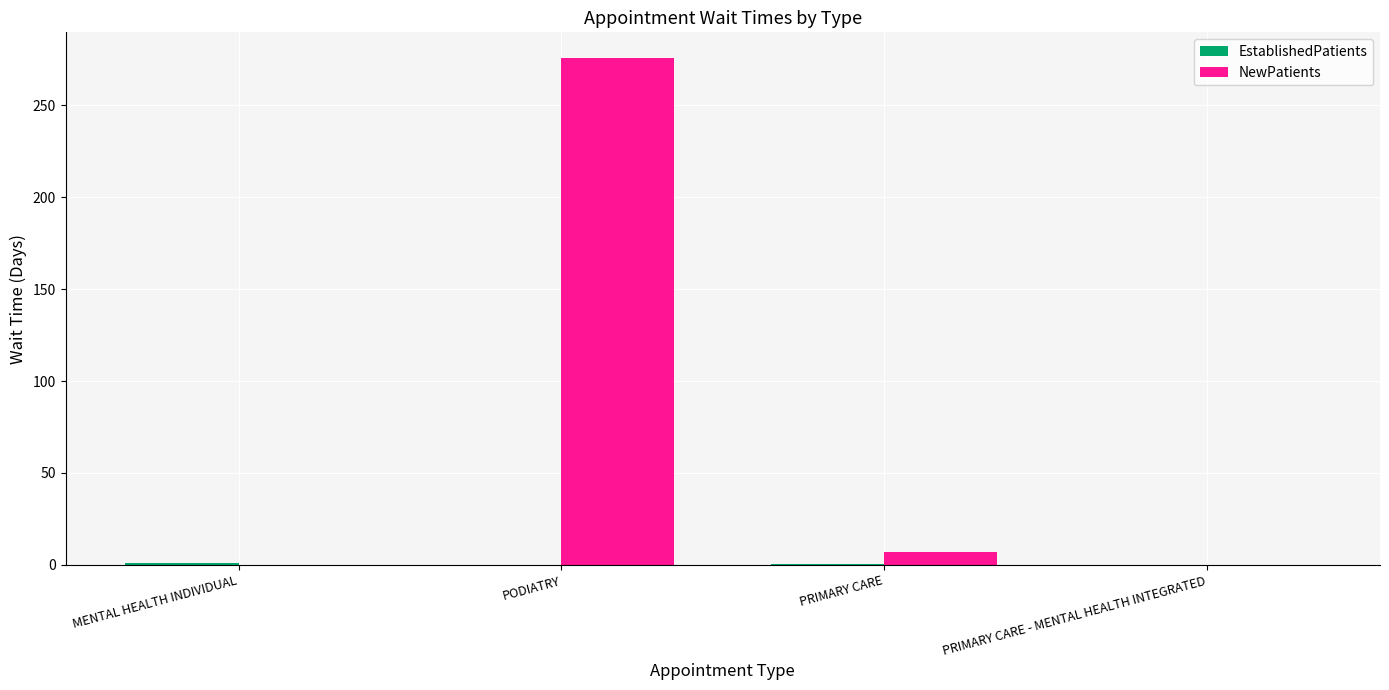

Where does the NewPatients series first go above 7?

PODIATRY